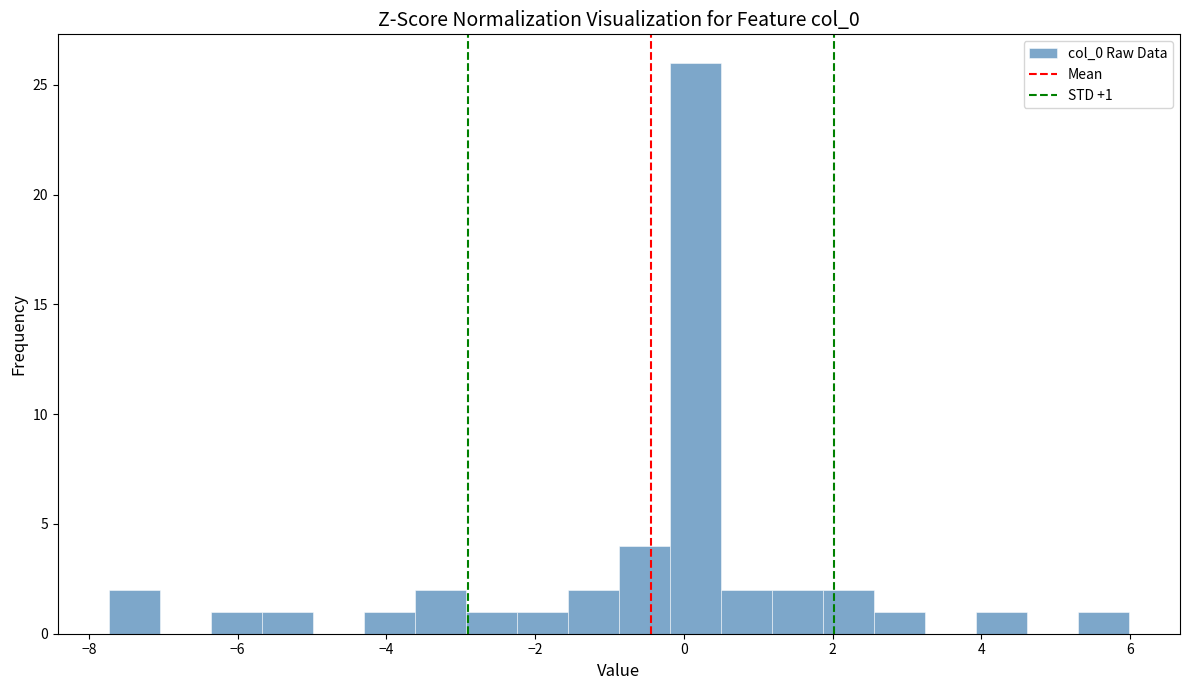

Around what value on the x-axis is the tallest bar? Give the approximate position of its centre, as read against the axis.

0.2